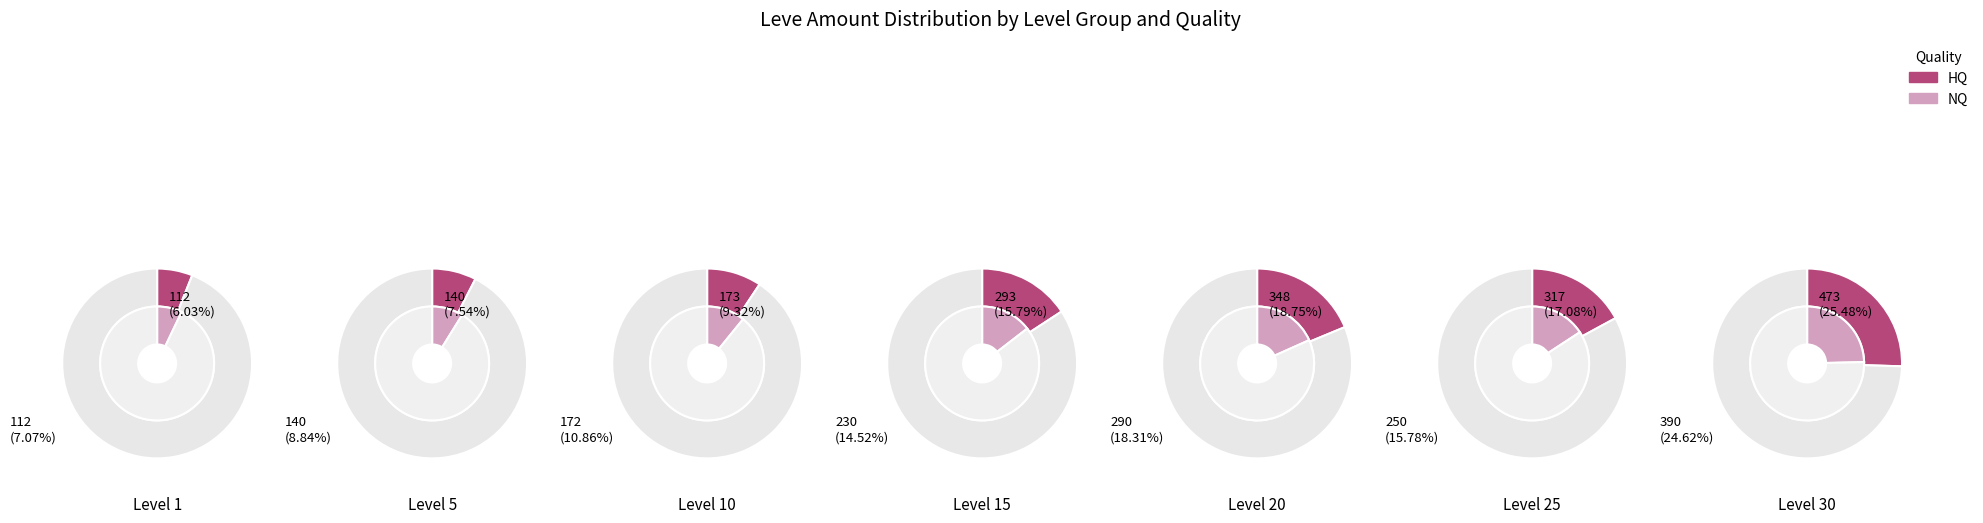

To the nearest percent, what is the average slice percentage?

14%